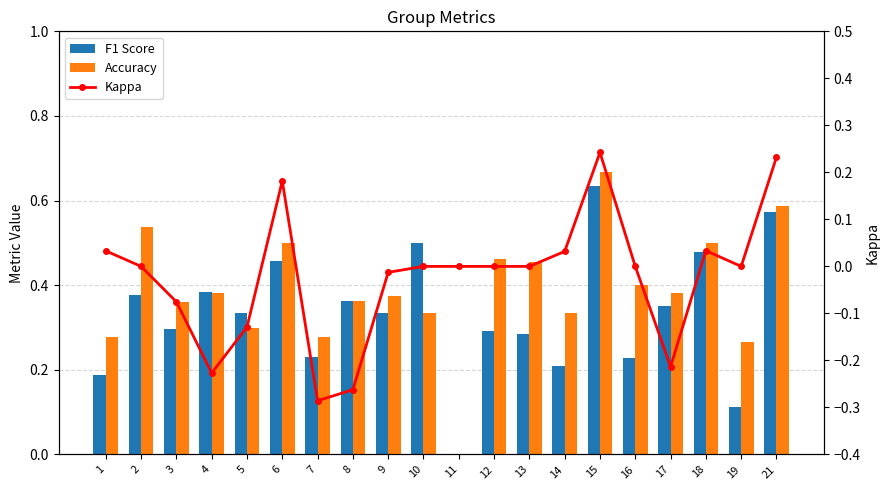

Which has a higher value, 14 or 17?

17